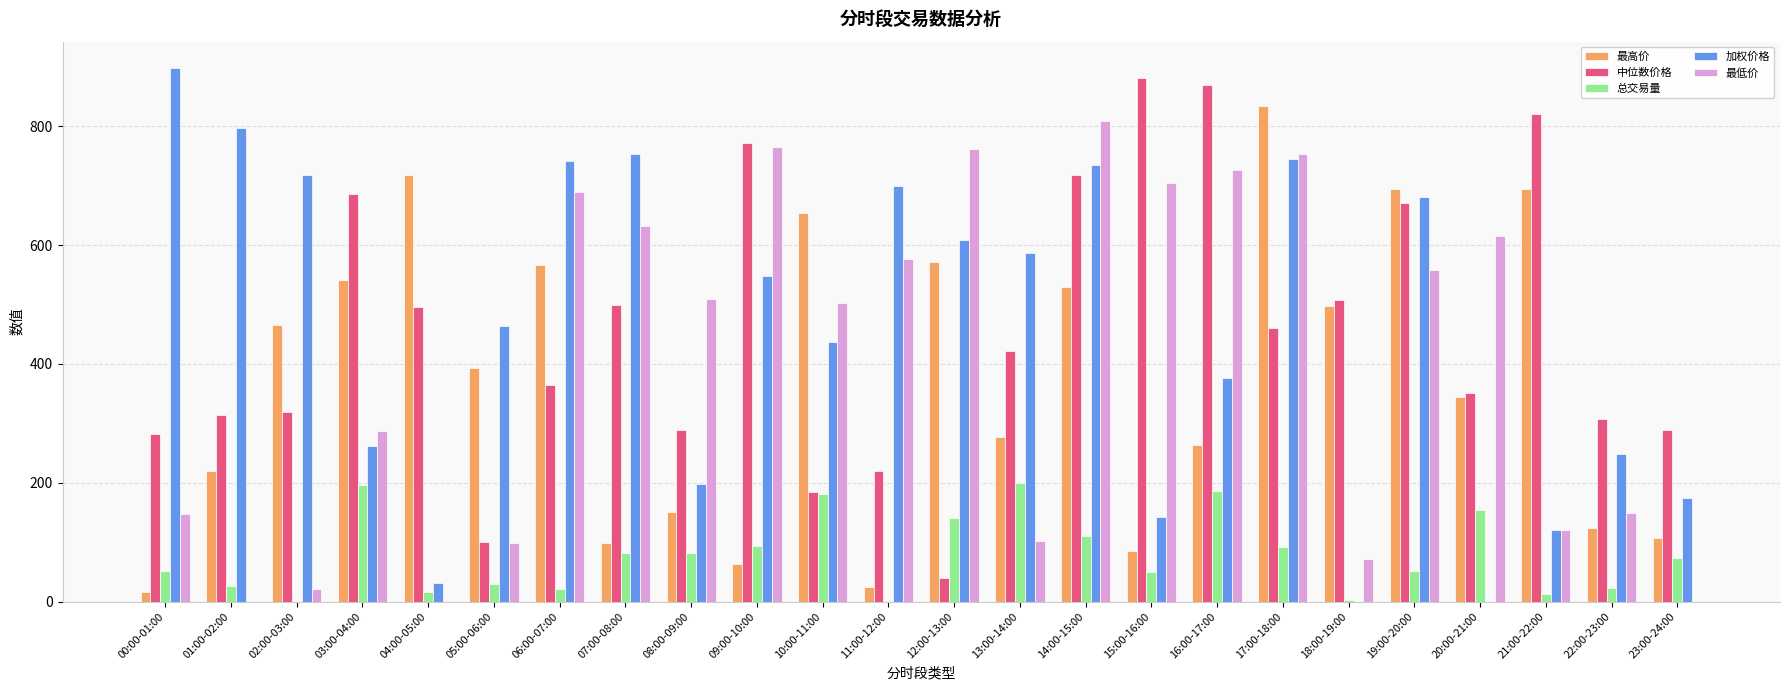

The value of 中位数价格 at 17:00-18:00 is 301.0. True or false?

False